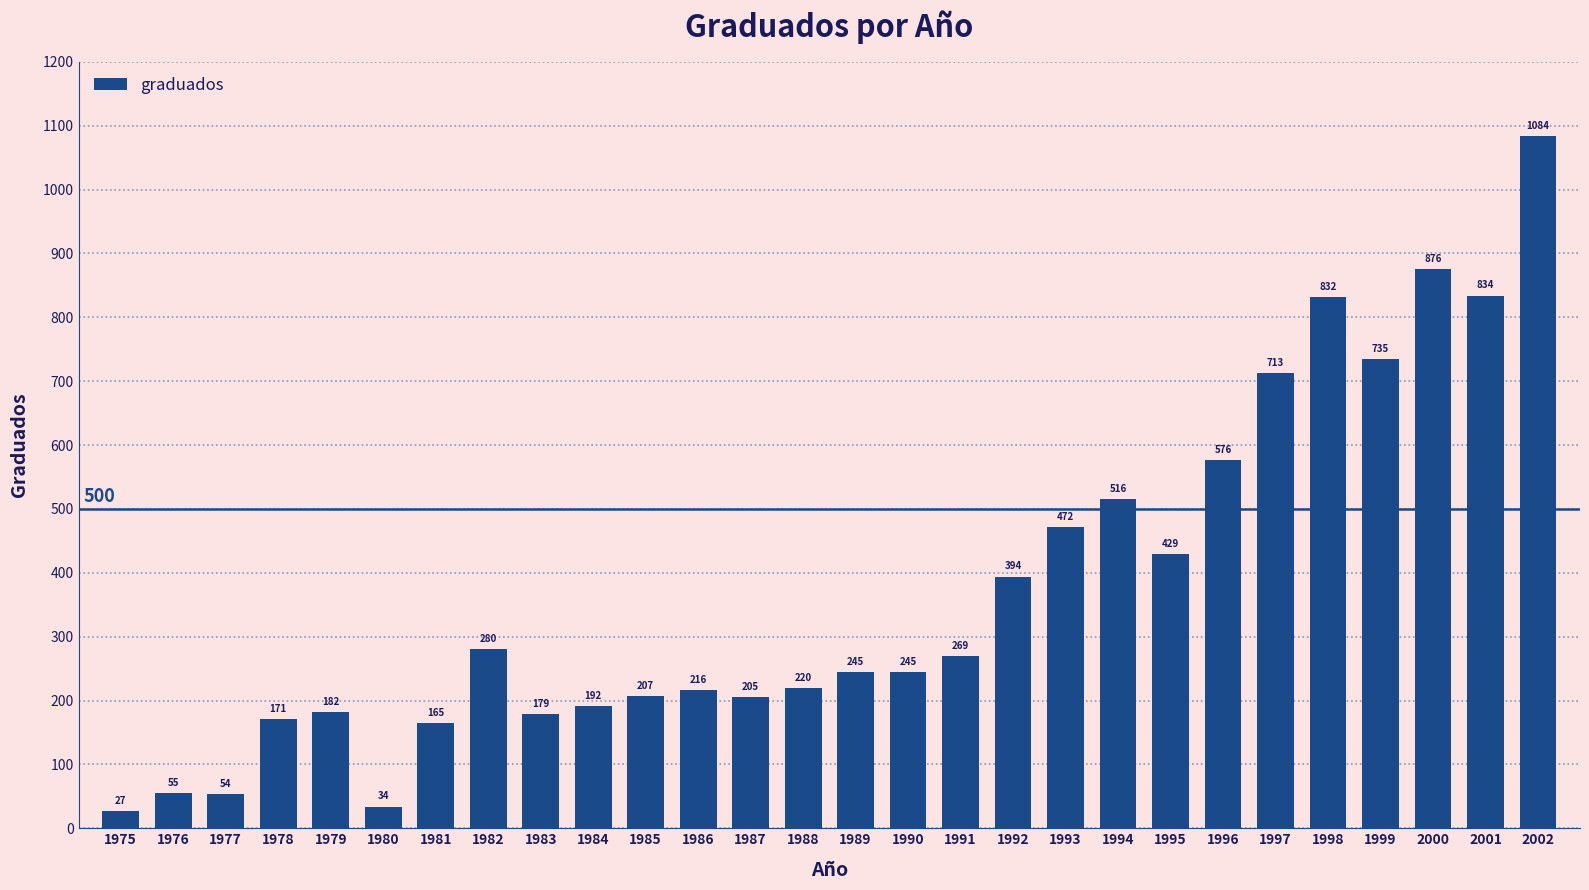

What is the difference between the values at 1994 and 1999?

219